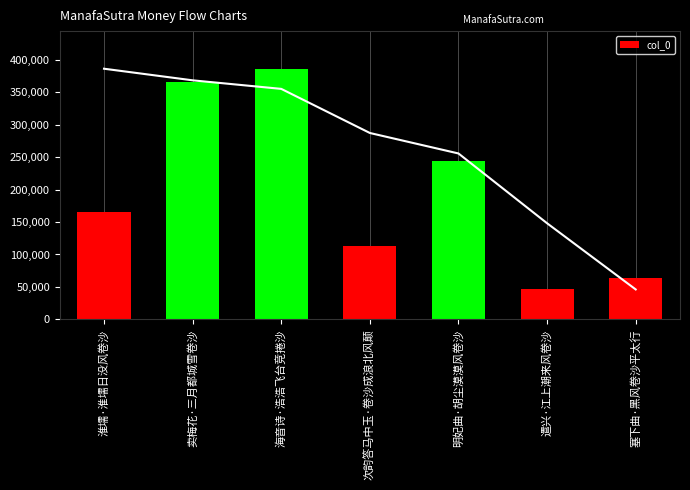

Is it true that the value at 明妃曲·胡尘漠漠风卷沙 is 406299?

False